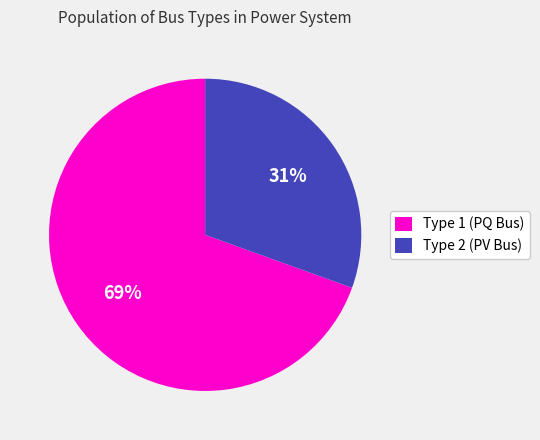

What is the largest slice in the pie chart?

Type 1 (PQ Bus)